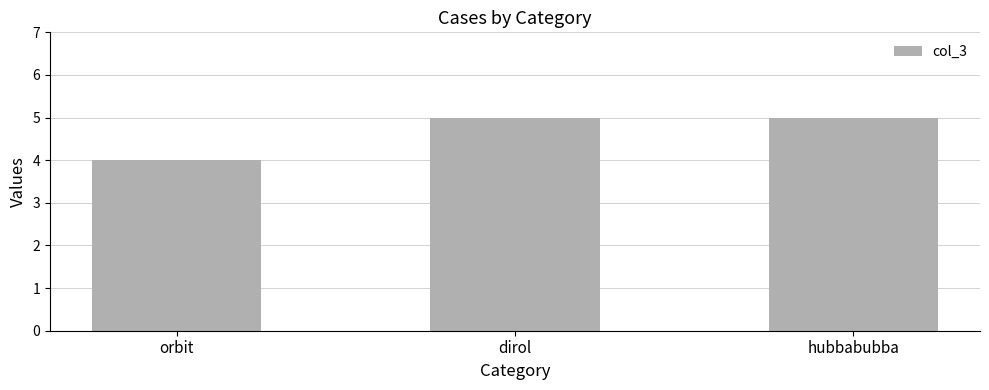

How many bars are there in total?

3